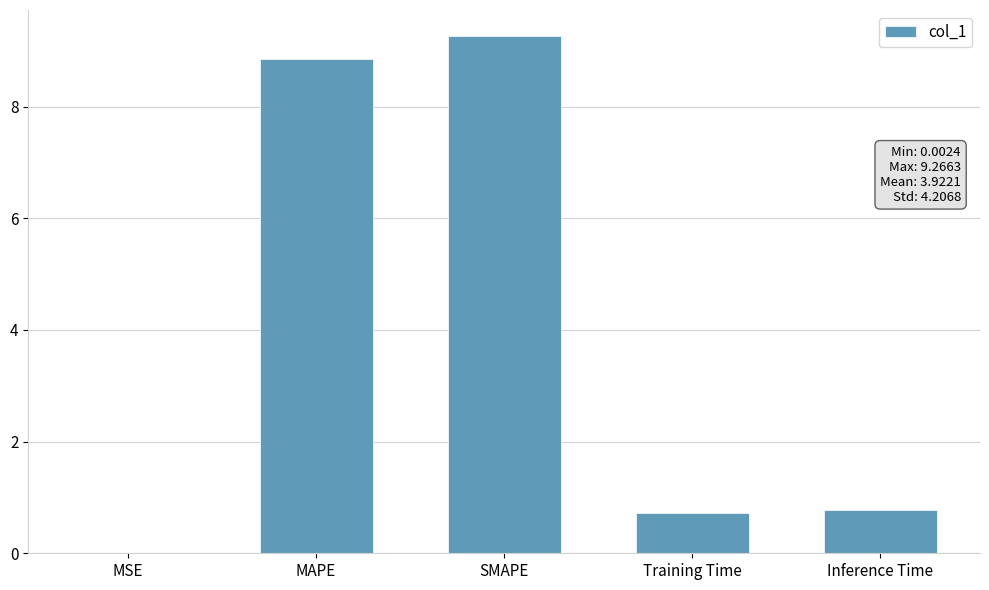

What is the approximate value at MAPE?

8.9